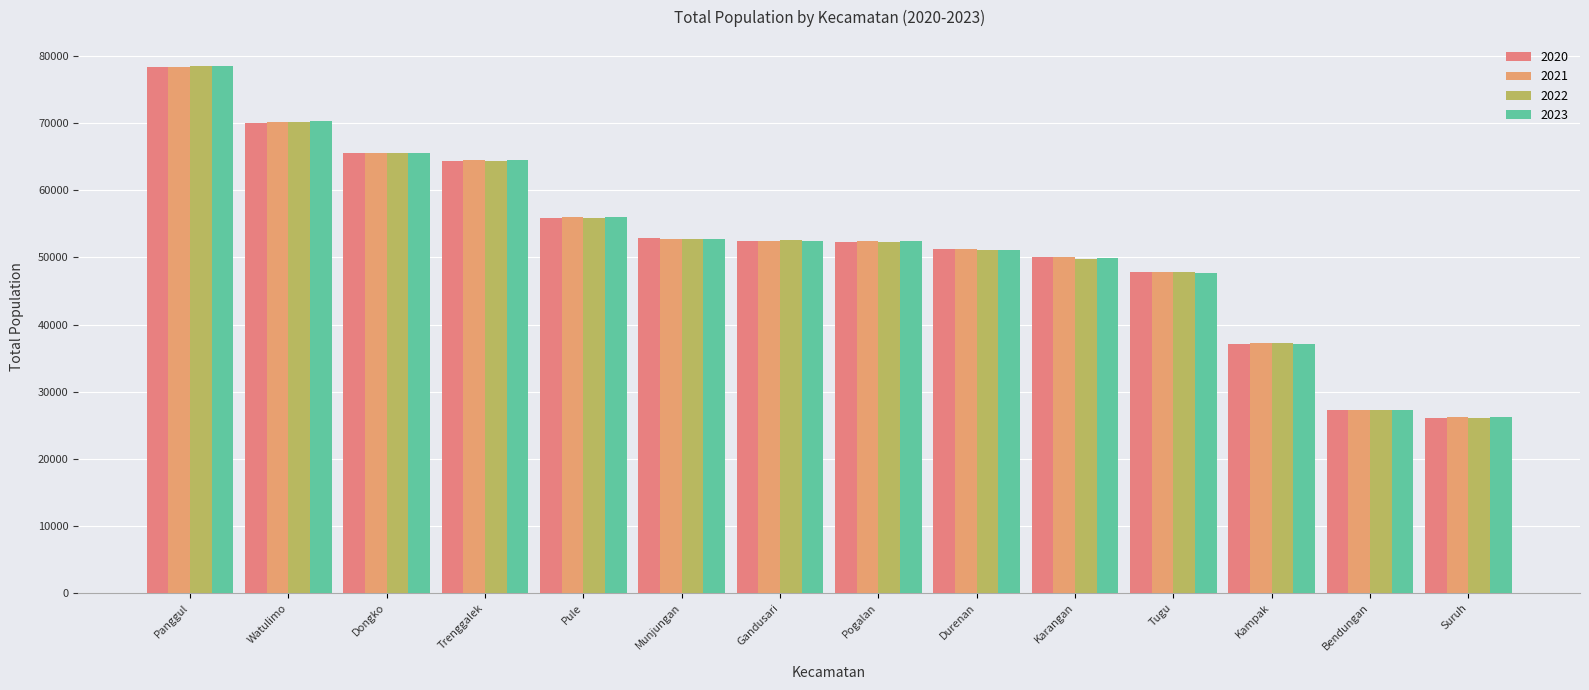

List the series in order of their overall mean, highest first.

2021, 2023, 2020, 2022